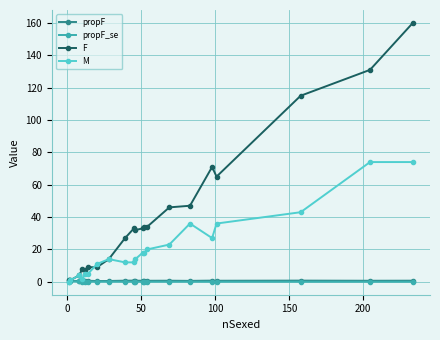

True or false: F has more than 0 points higher than both neighbors.

True